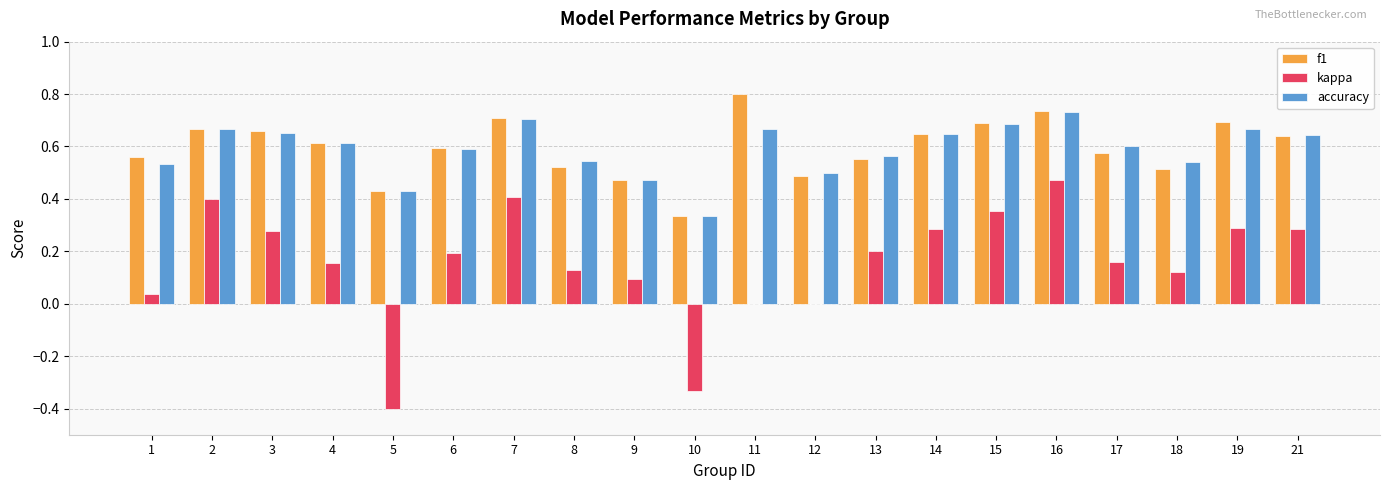

Is it true that f1 equals 0.4 at 5?

True